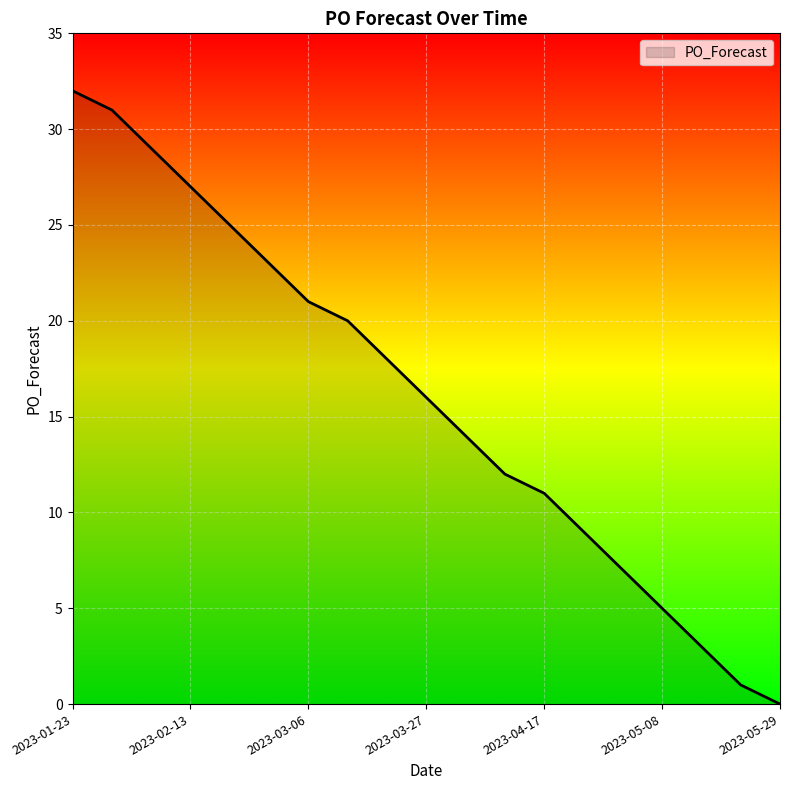

What is the difference between the maximum and minimum values?

32